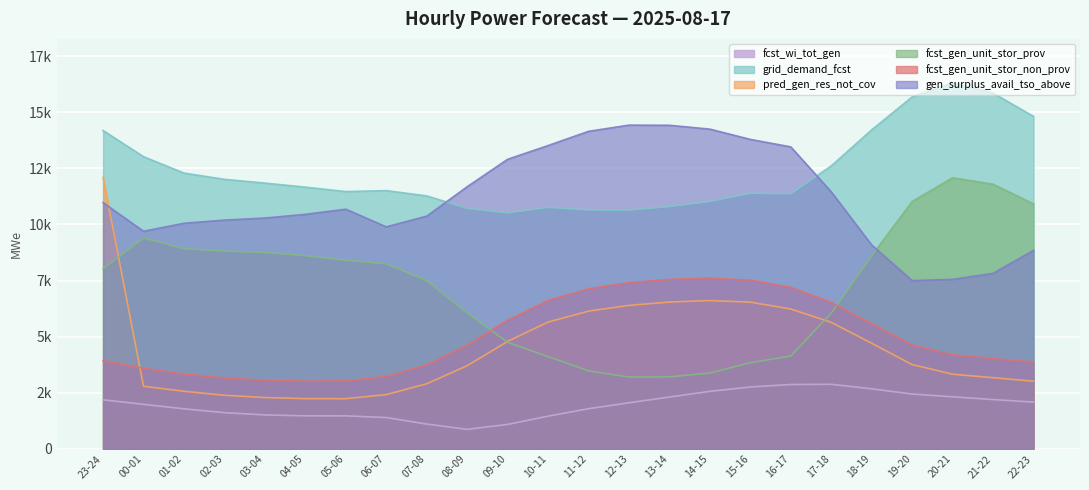

What is the spread (max minus min) of values at 04-05?

10186